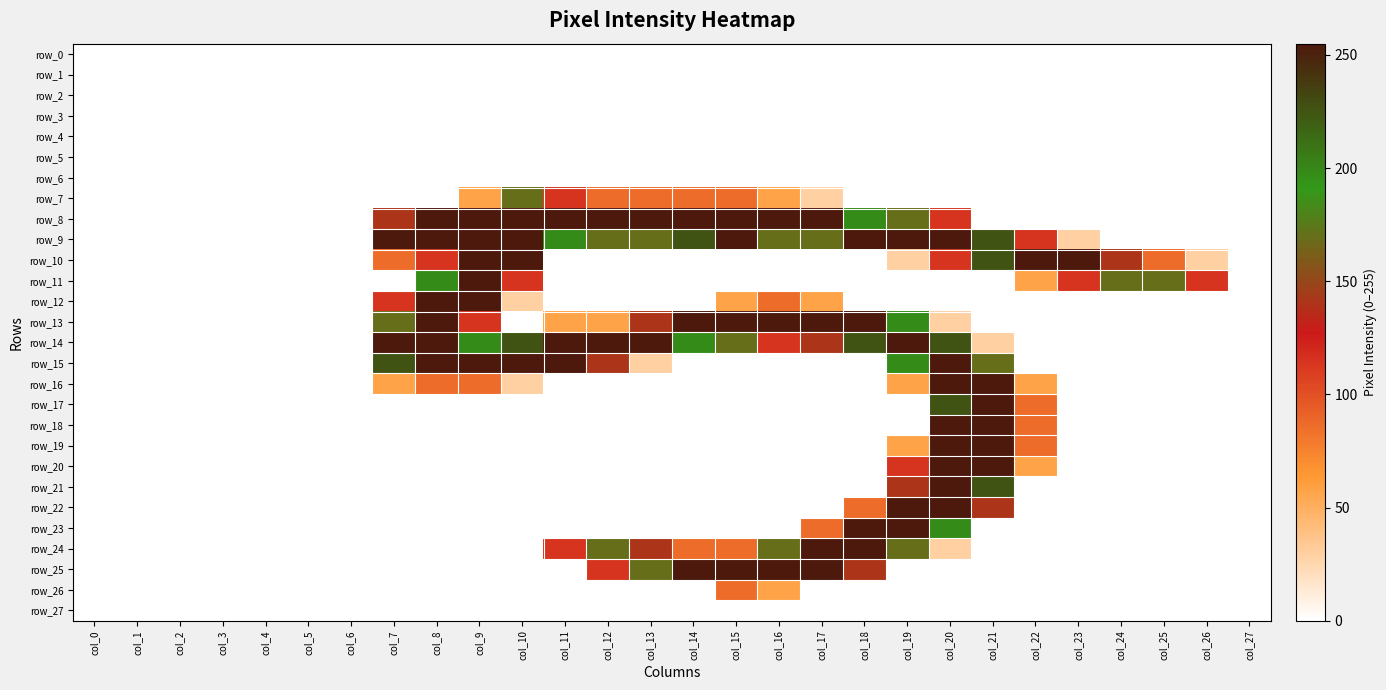

The row_26 series shows 0 at col_13. True or false?

True